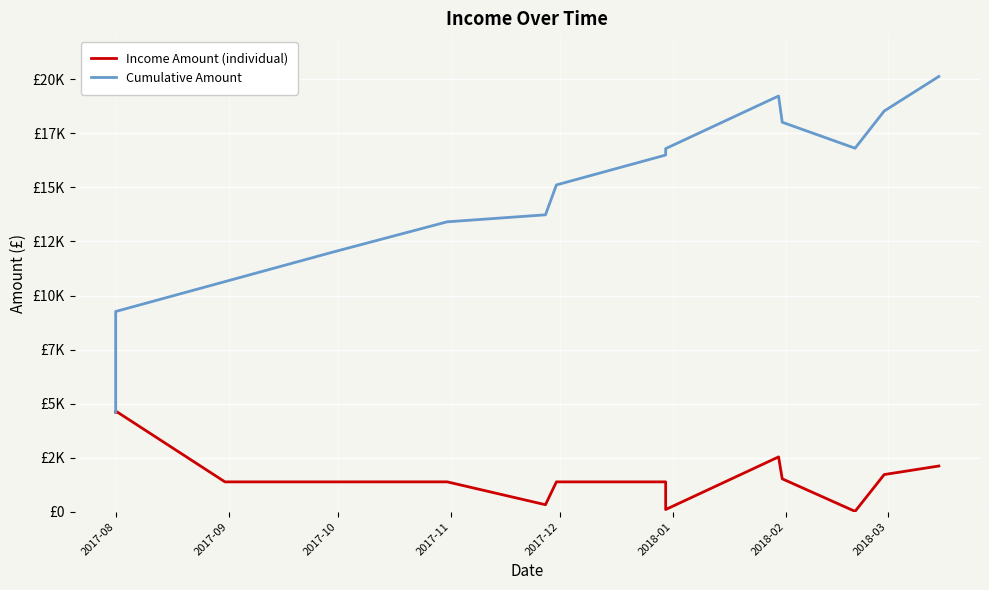

Which series has the largest total across all categories?

Cumulative Amount